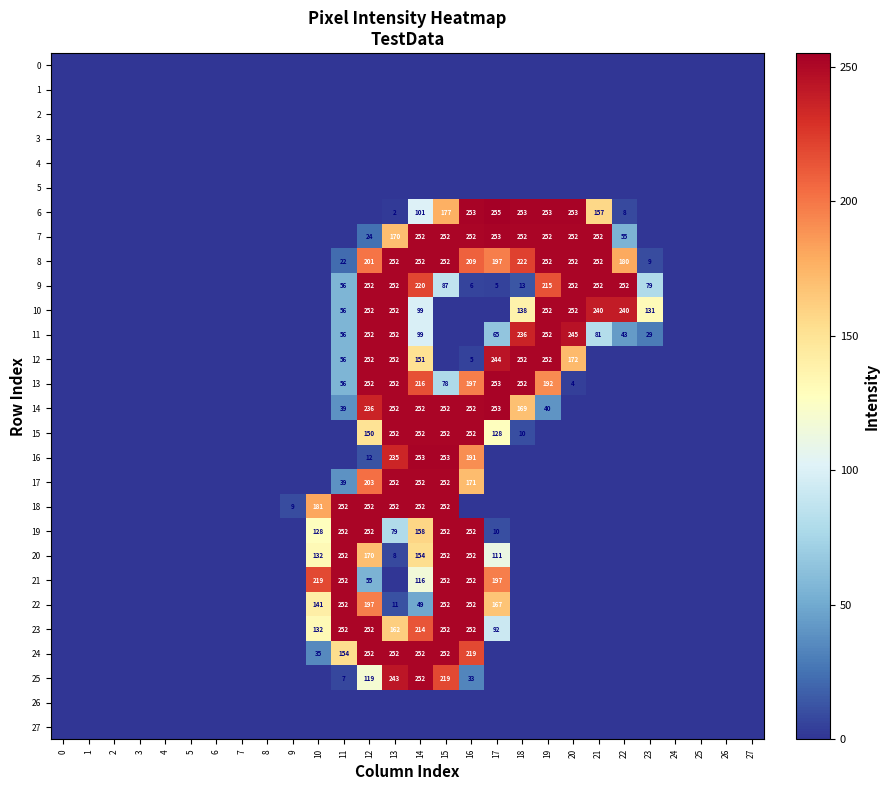

What is the total value across all series at 22?

778